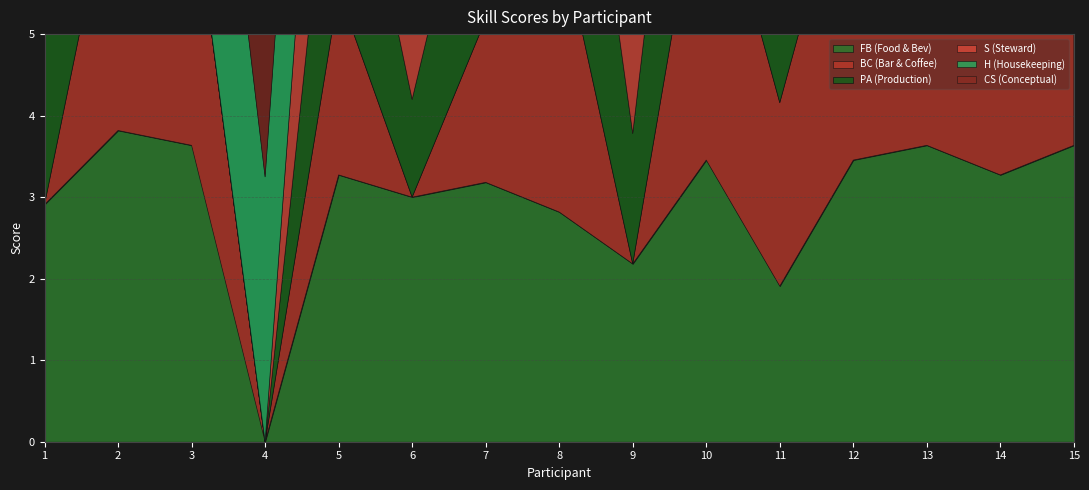

What are all the series names shown in the legend?

FB (Food & Bev), BC (Bar & Coffee), PA (Production), S (Steward), H (Housekeeping), CS (Conceptual)